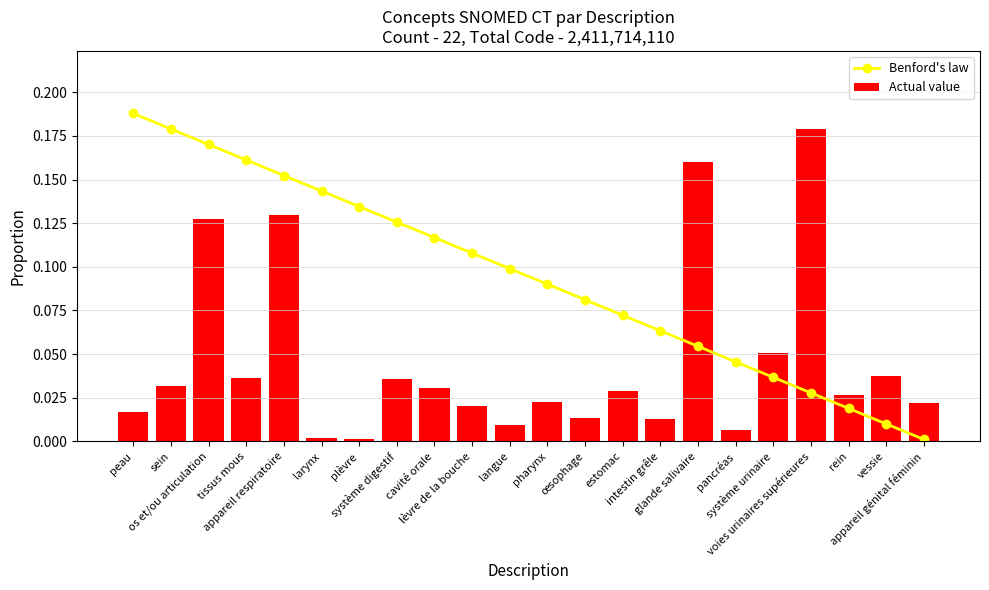

What is the spread (max minus min) of values at intestin grêle?

0.1